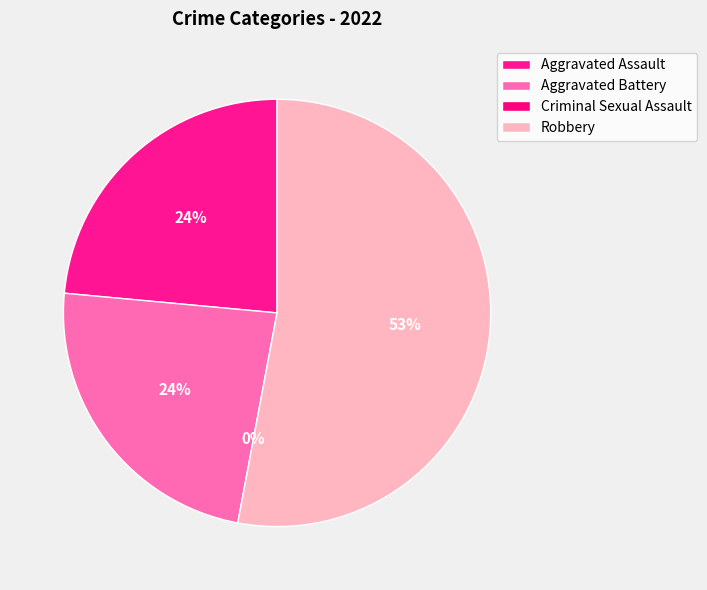

To the nearest percent, what is the difference between the Aggravated Assault and Robbery slice percentages?

29%